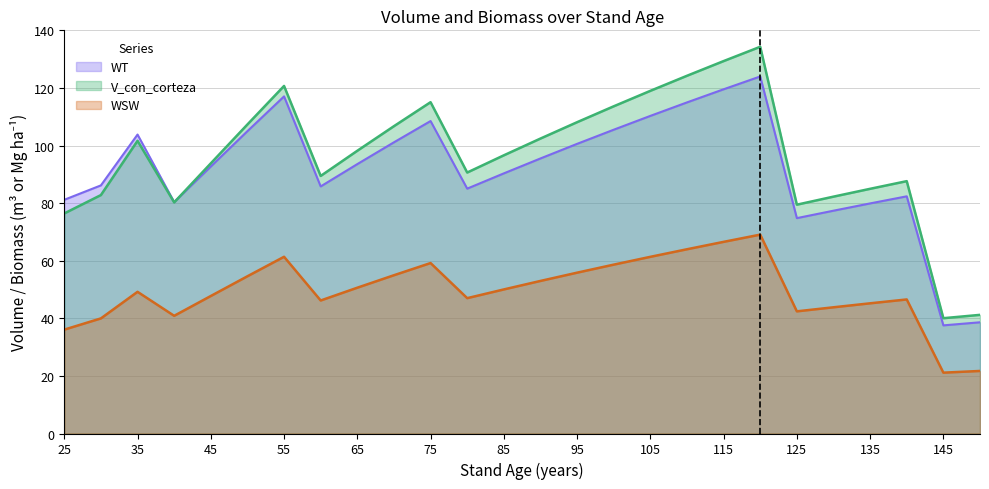

At how many categories does at least one series exceed 115?

6